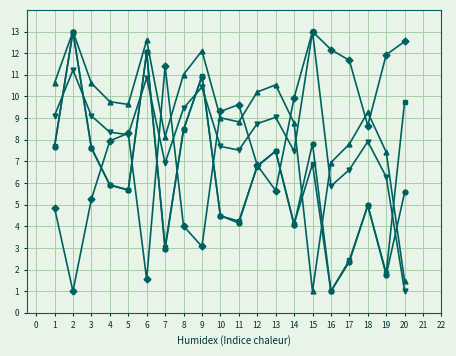

What is the total value across all series at 4?

37.9